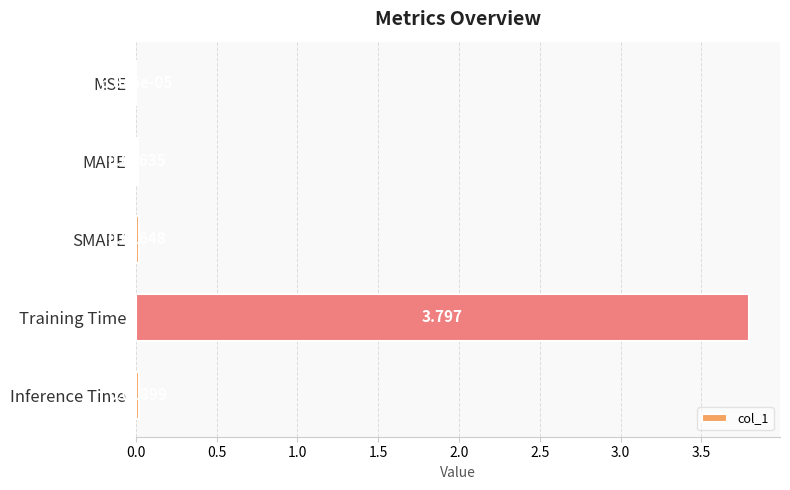

Are the bars horizontal?

Yes